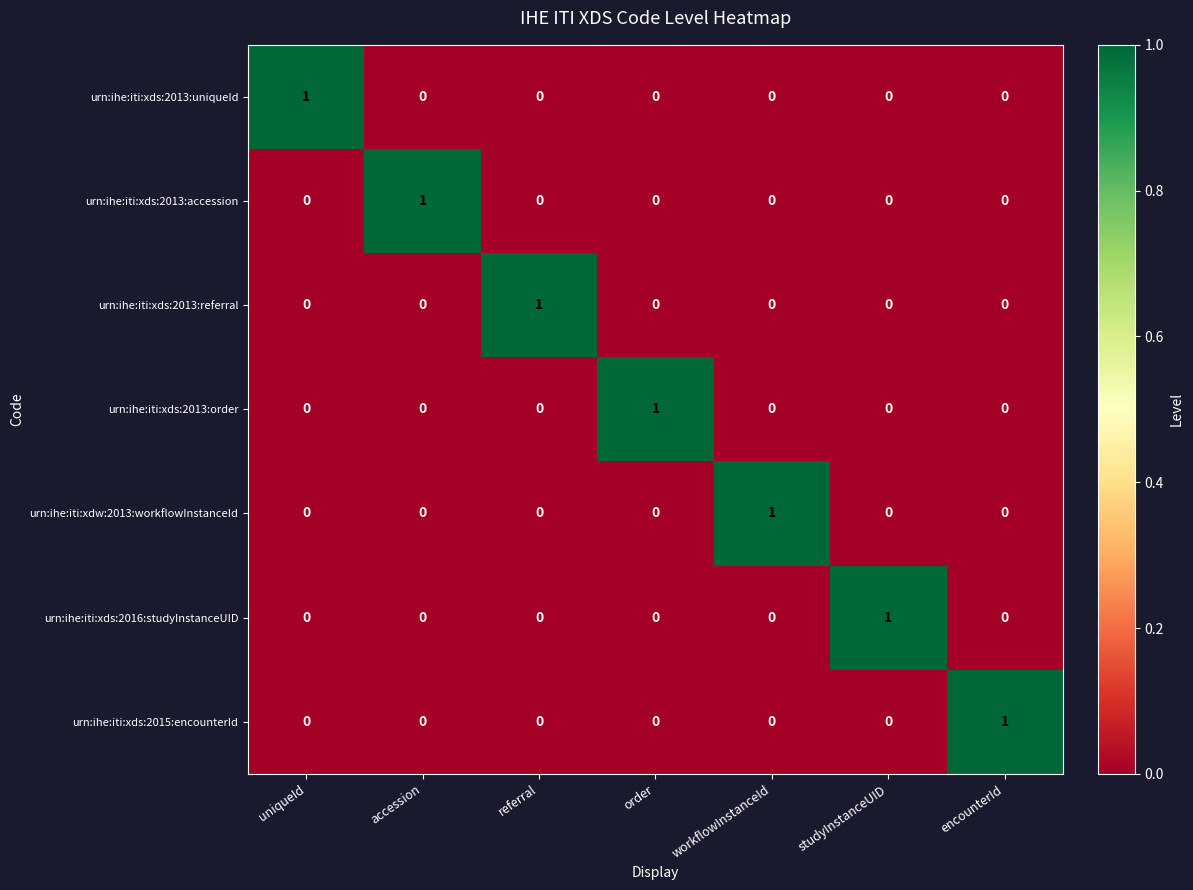

The value of urn:ihe:iti:xds:2016:studyInstanceUID at referral is 0. True or false?

True